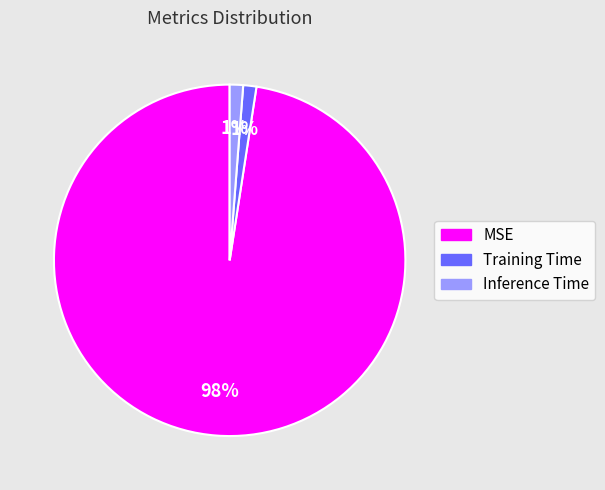

Which slice is the largest?

MSE